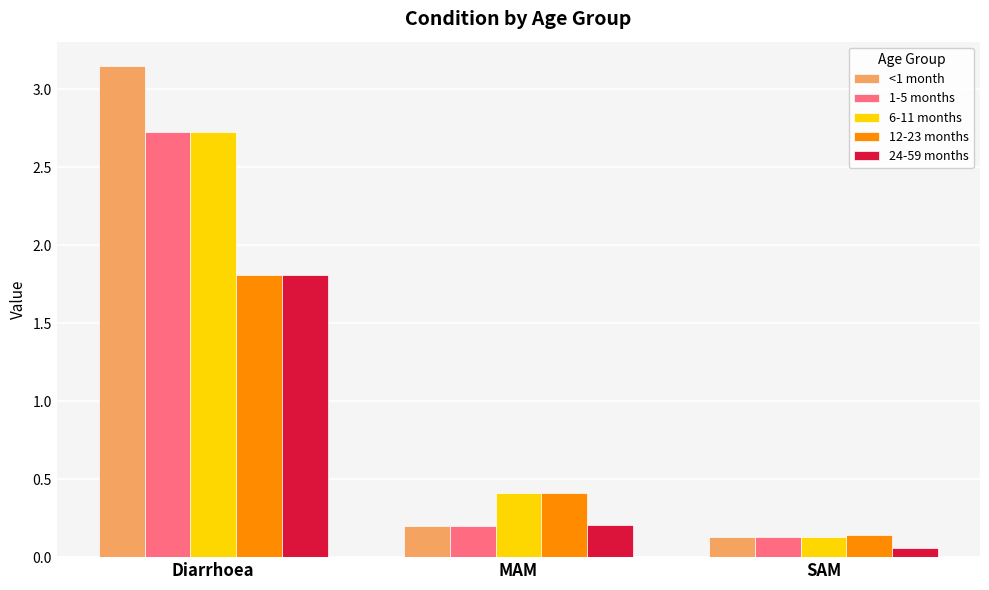

Are the bars grouped side by side (vs. stacked)?

Yes